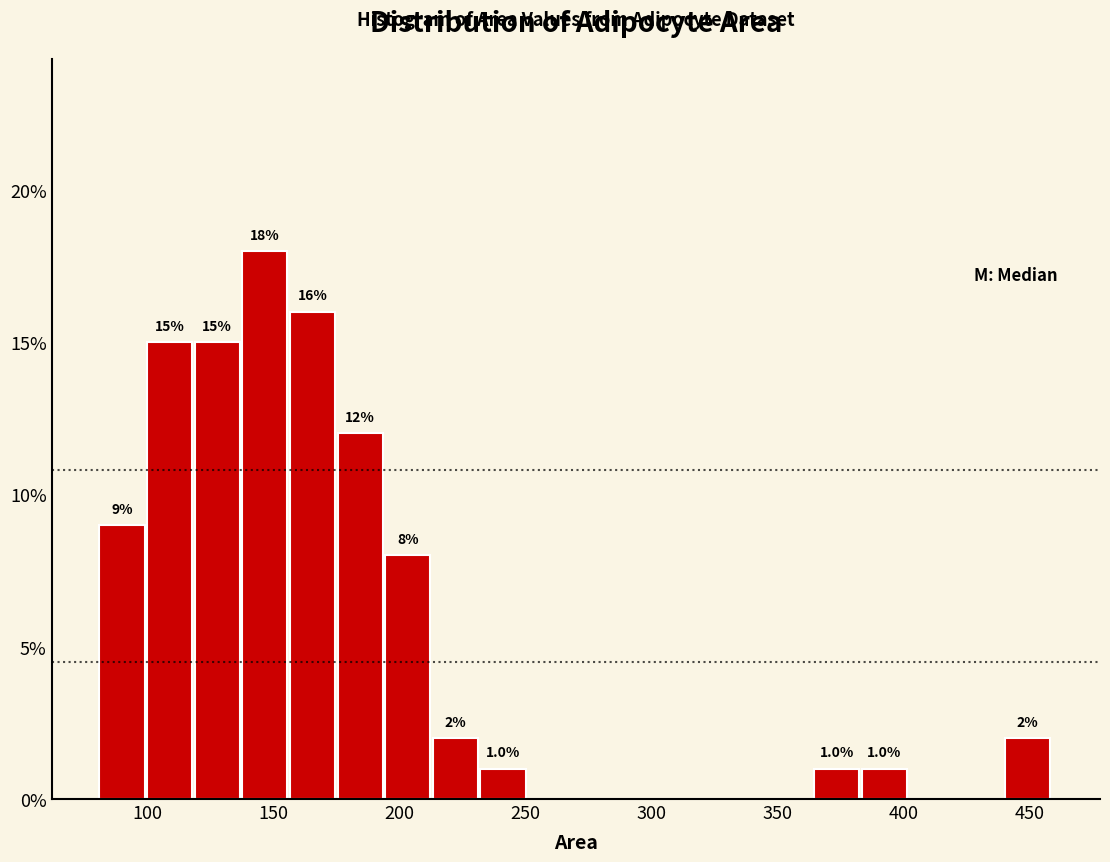

Read against the x-axis, roughly where is the centre of the tallest bar?

145